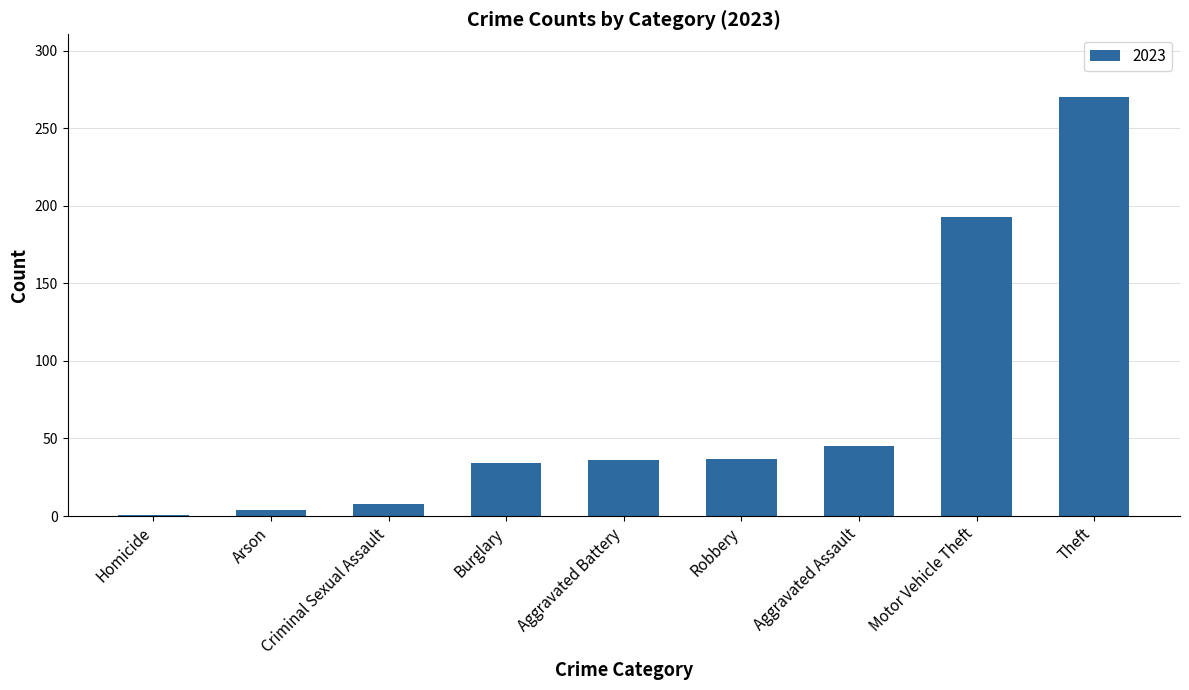

What is the label of the 6th bar from the left?

Robbery